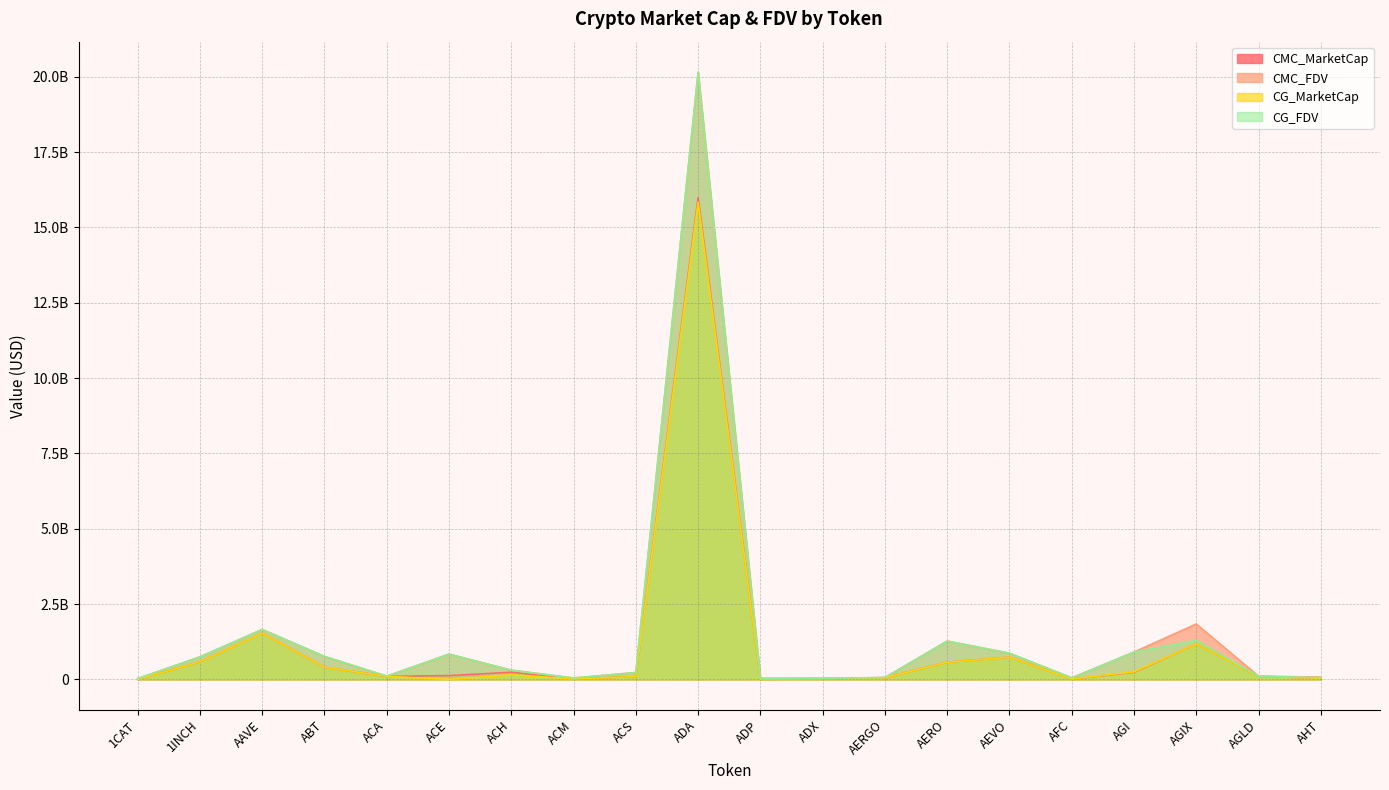

Reading left to right, list all the values displayed in this chart.

CMC_MarketCap: 0.0	579995490.3	1534397748.6	402369701.1	99138740.7	125324746.2	235116786.8	13647161.6	91630082.0	15989934191.3	10139678.8	30255694.8	54442893.2	567161775.8	737360760.7	12132532.4	233339967.9	1180628671.4	103787903.9	35626123.8
CMC_FDV: 24653946.0	746000635.5	1656520075.2	759386046.8	103001289.4	838558953.0	304560119.7	44139880.3	227435617.8	20156348710.8	33676683.8	31506278.4	61171790.2	1269976701.4	867483247.9	49844622.0	907180062.3	1837850139.6	103787903.9	74779834.0
CG_MarketCap: 0.0	580800001.0	1532714592.0	403234324.0	99429671.0	0.0	150618454.0	13639756.0	90912025.0	15837853071.0	10138674.0	30248720.0	54152584.0	567010041.0	737268207.0	12027984.0	250442115.0	1180730336.0	103916575.0	36765806.0
CG_FDV: 24664525.0	747035412.0	1654702947.0	760819479.0	111051321.0	835504899.0	304668013.0	44027689.0	225632988.0	20146837066.0	33673346.0	31499016.0	60845600.0	1269650600.0	867374361.0	49321703.0	903779767.0	1296481289.0	103916575.0	55066947.0